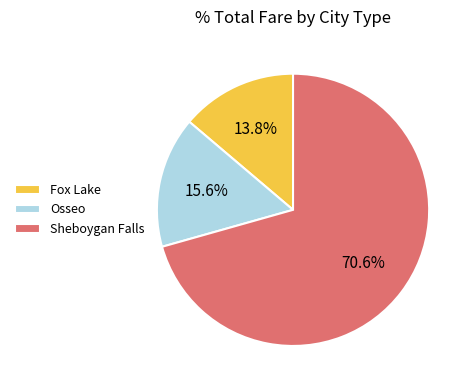

How many slices are in this pie chart?

3